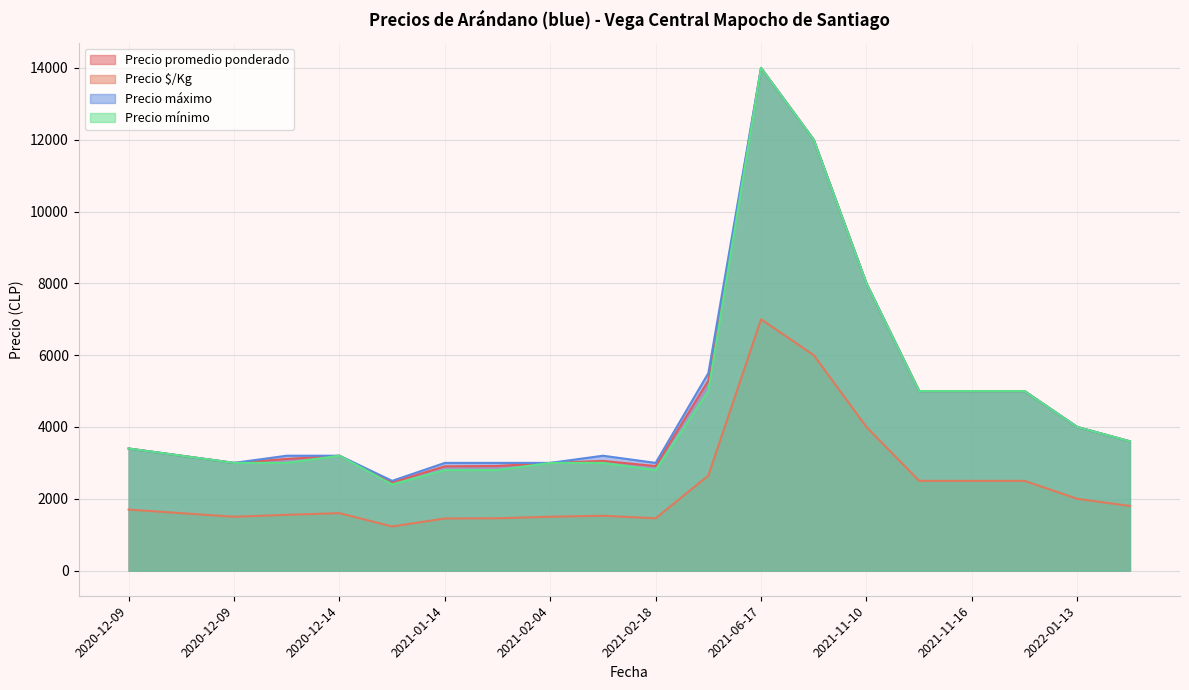

How many lines are shown in the chart?

4